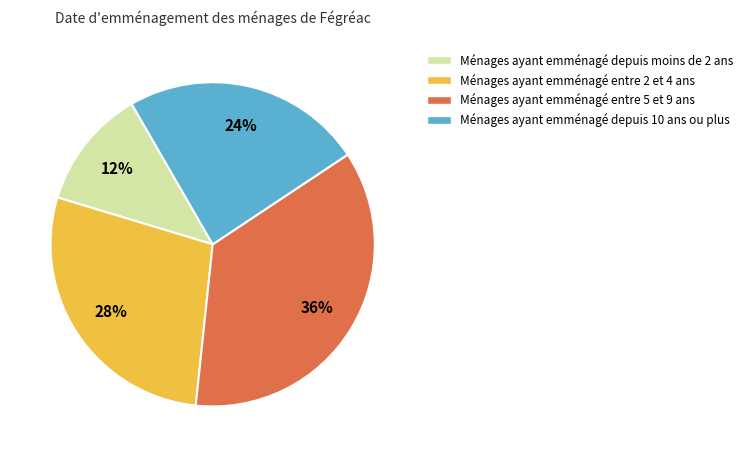

To the nearest percent, what is the average slice percentage?

25%